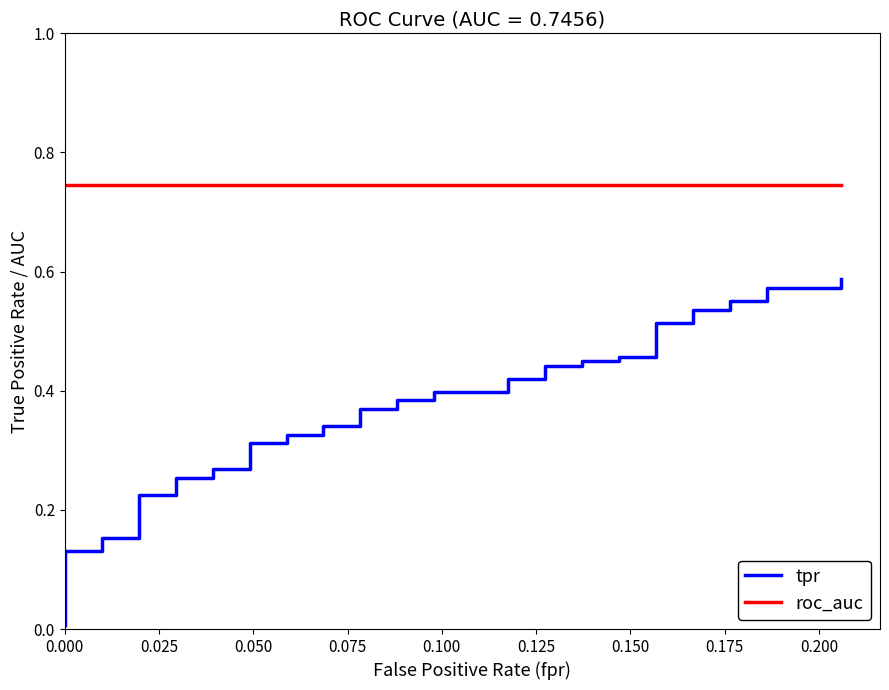

True or false: tpr and roc_auc cross at least once.

False